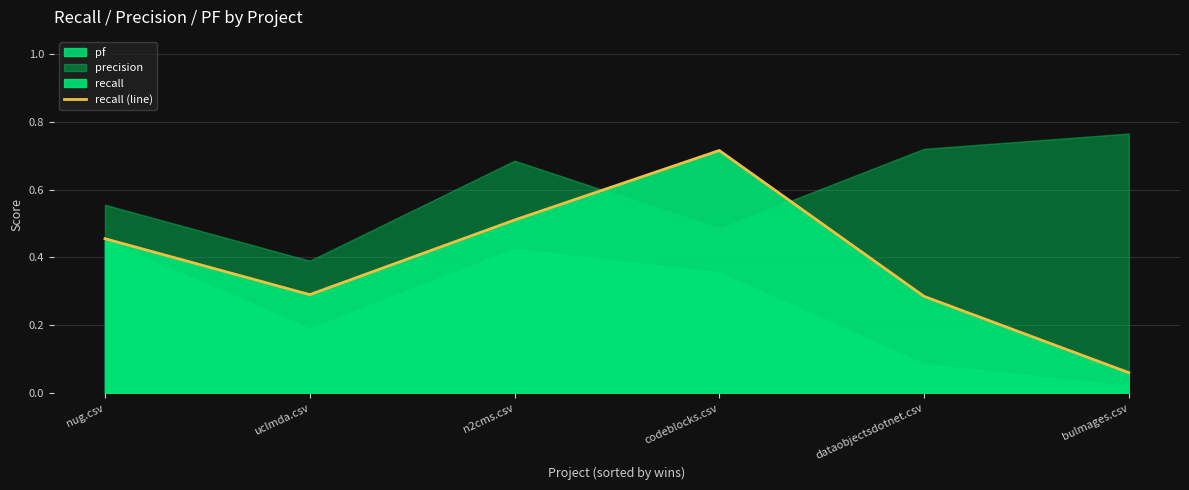

At which label does recall (line) reach its peak?

codeblocks.csv